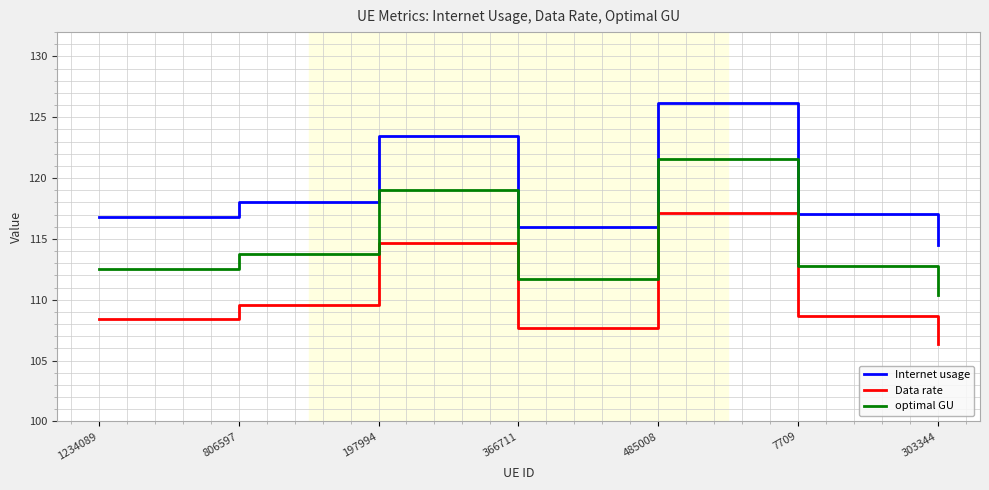

True or false: optimal GU has more than 2 points higher than both neighbors.

False